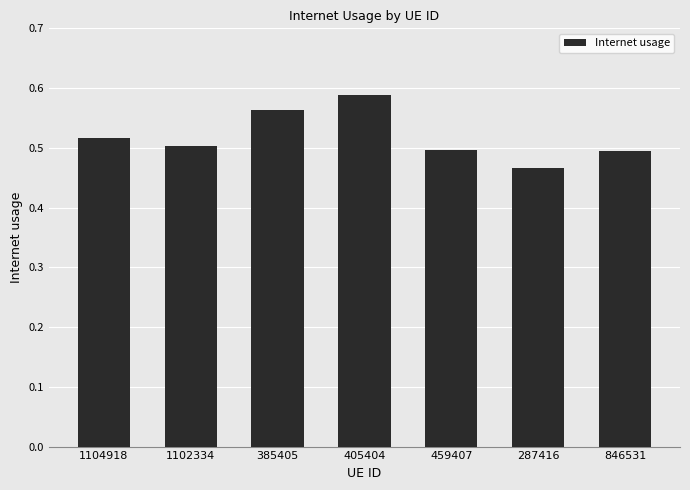

At which category does the chart reach its minimum across all series?

287416